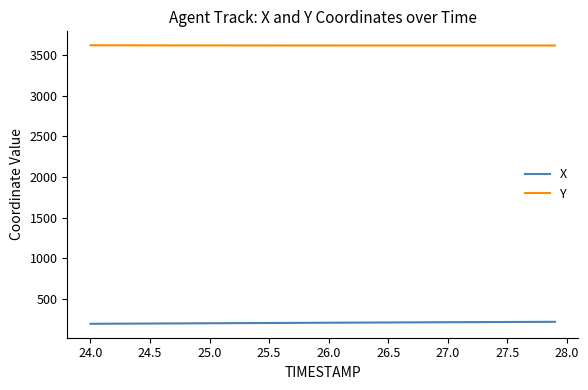

What is the highest value of the X series?

215.5